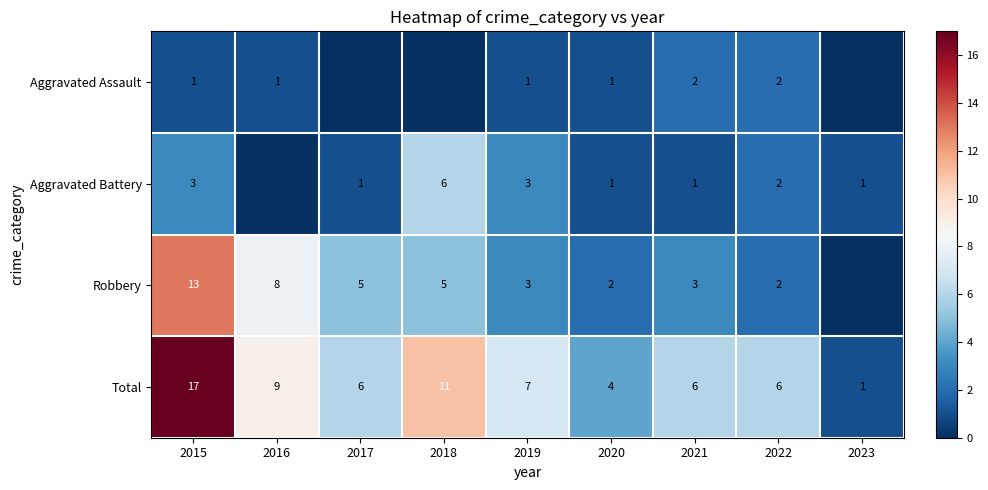

What is the sum of the Aggravated Battery values at 2023 and 2019?

4